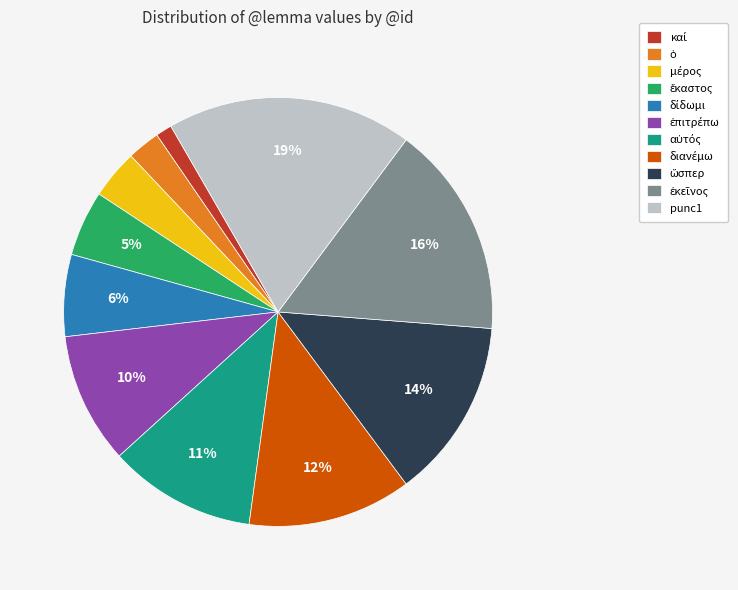

Count the number of slices in the pie.

11